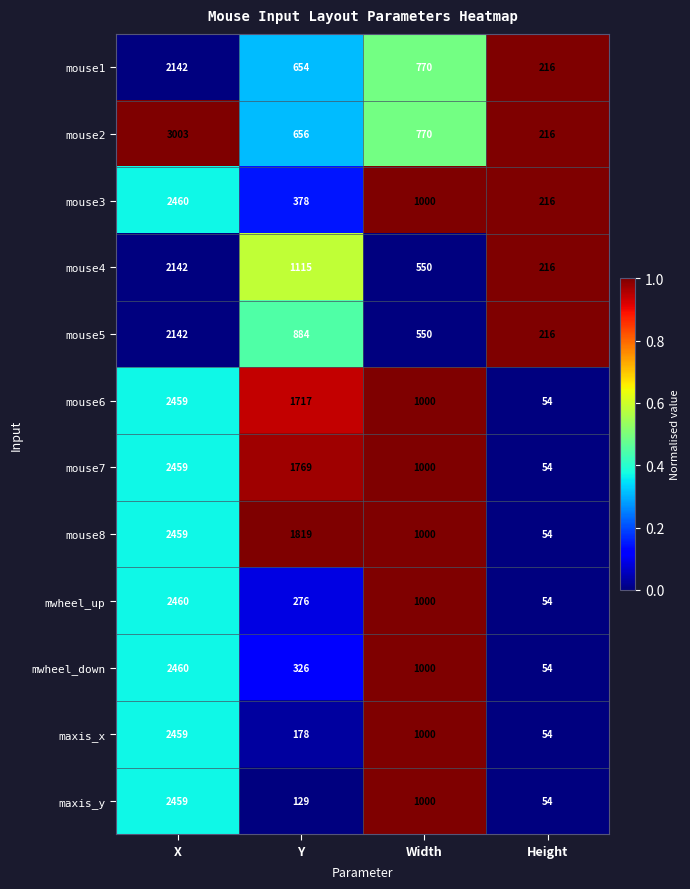

Where does the mouse4 series first go above 1115?

X